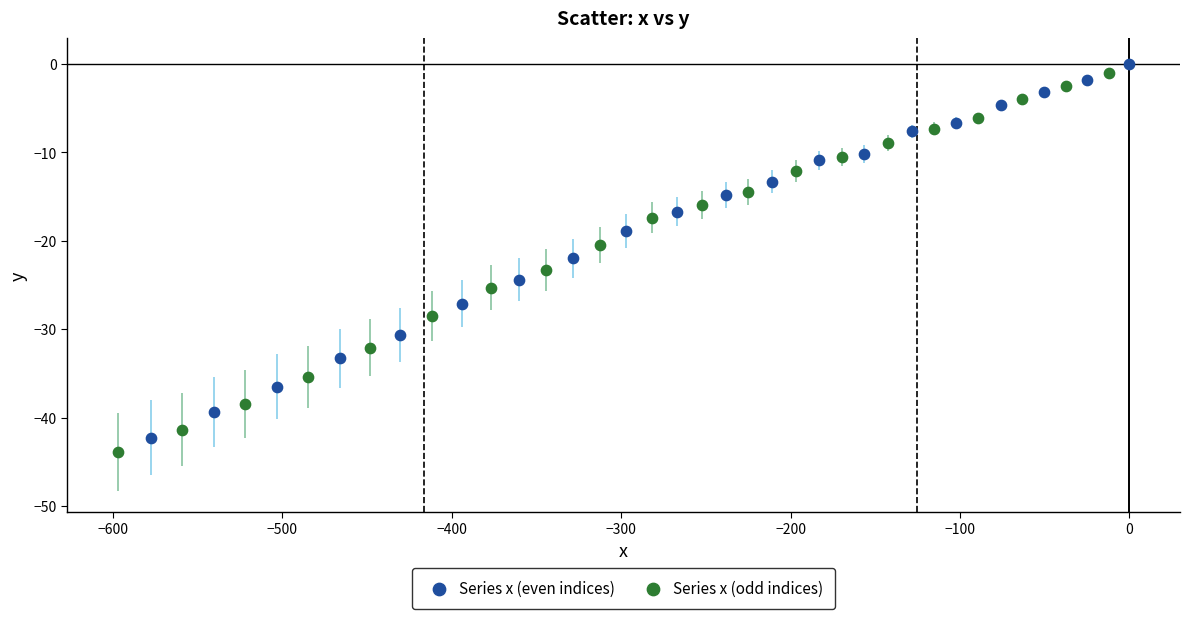

Which series has the largest Y range (max minus min)?

Series x (odd indices)